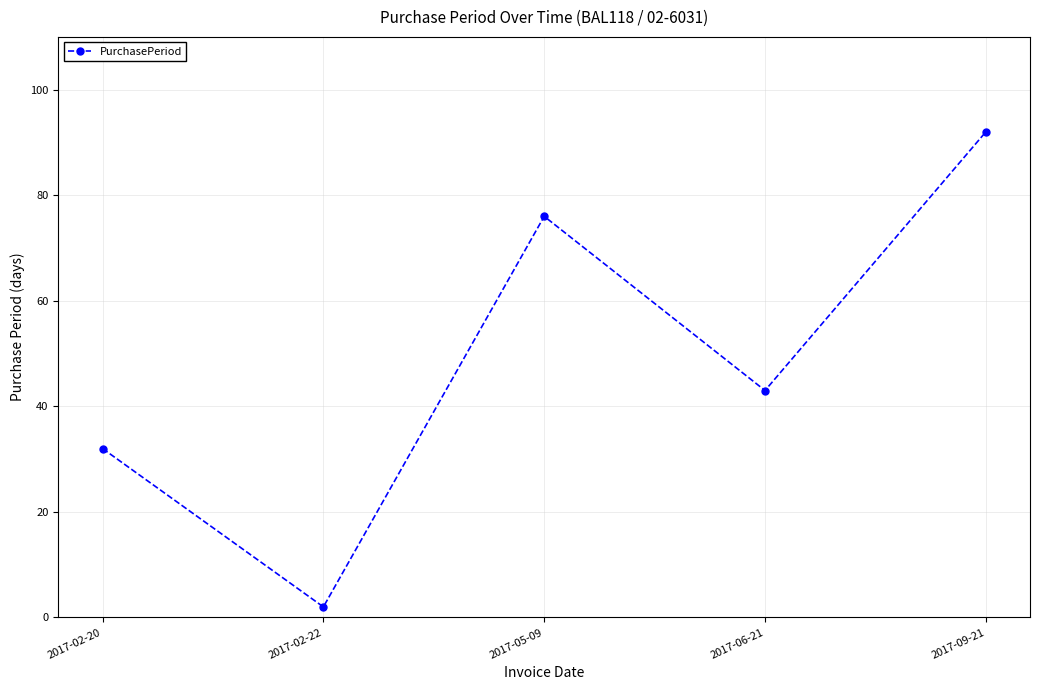

Rank the categories by value from highest to lowest.

2017-09-21, 2017-05-09, 2017-06-21, 2017-02-20, 2017-02-22